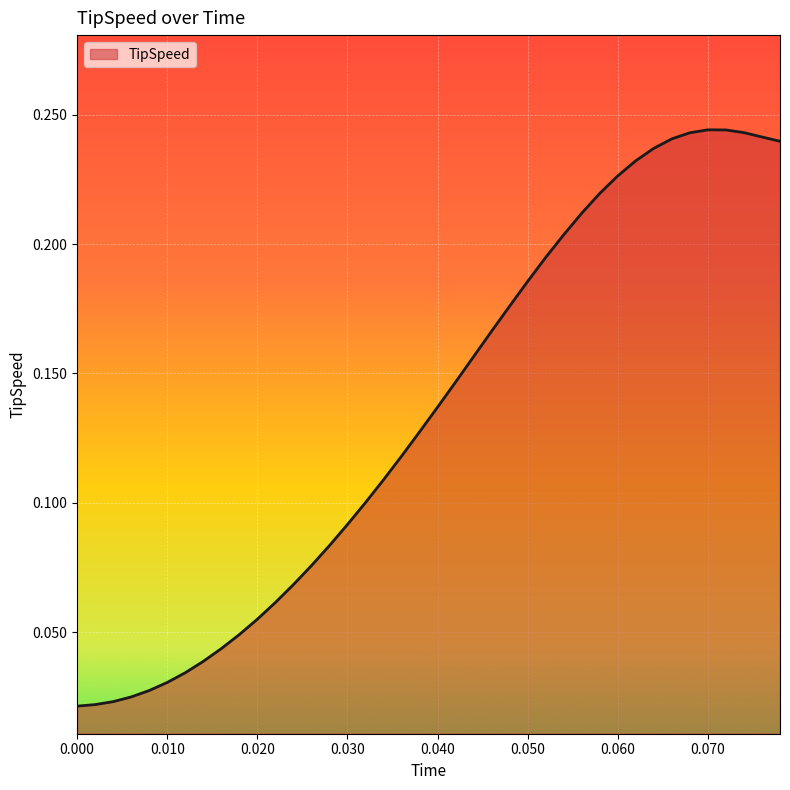

Does the chart display data point markers on the line(s)?

No